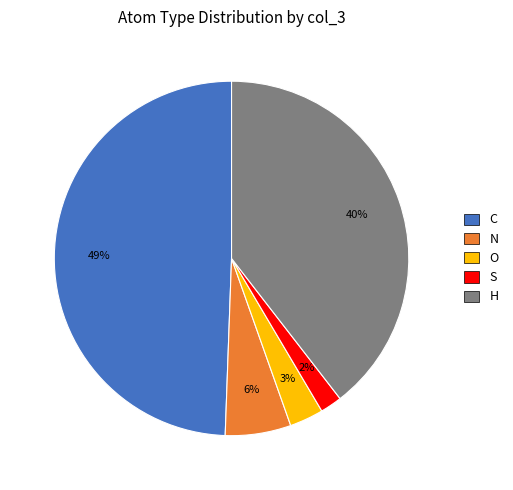

Between S and C, which is larger?

C